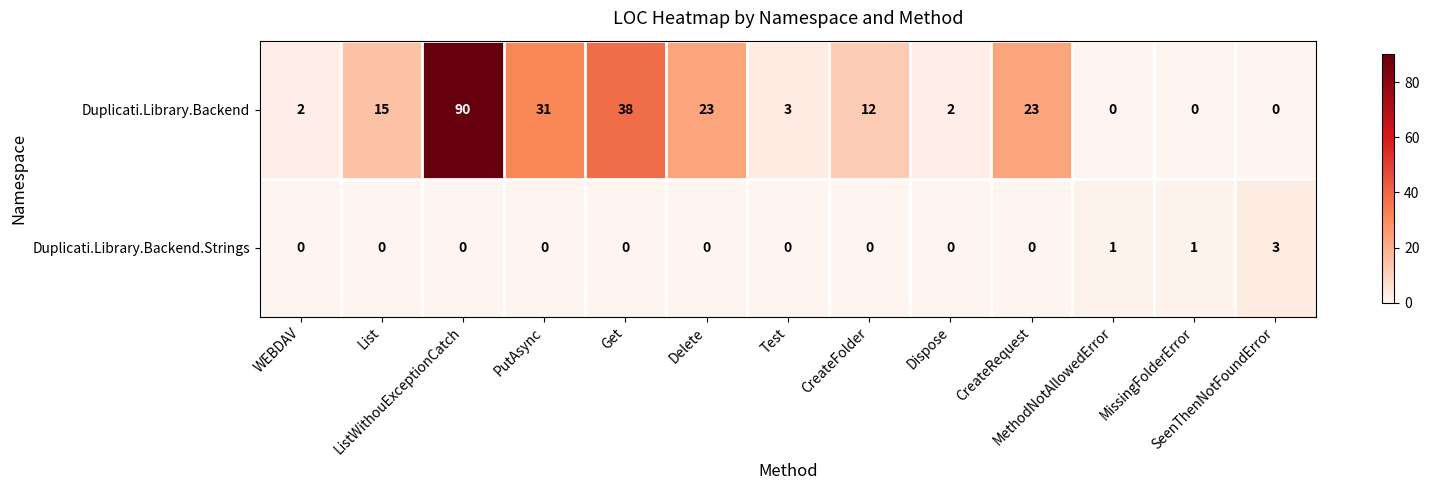

List the series in order of their overall mean, highest first.

Duplicati.Library.Backend, Duplicati.Library.Backend.Strings